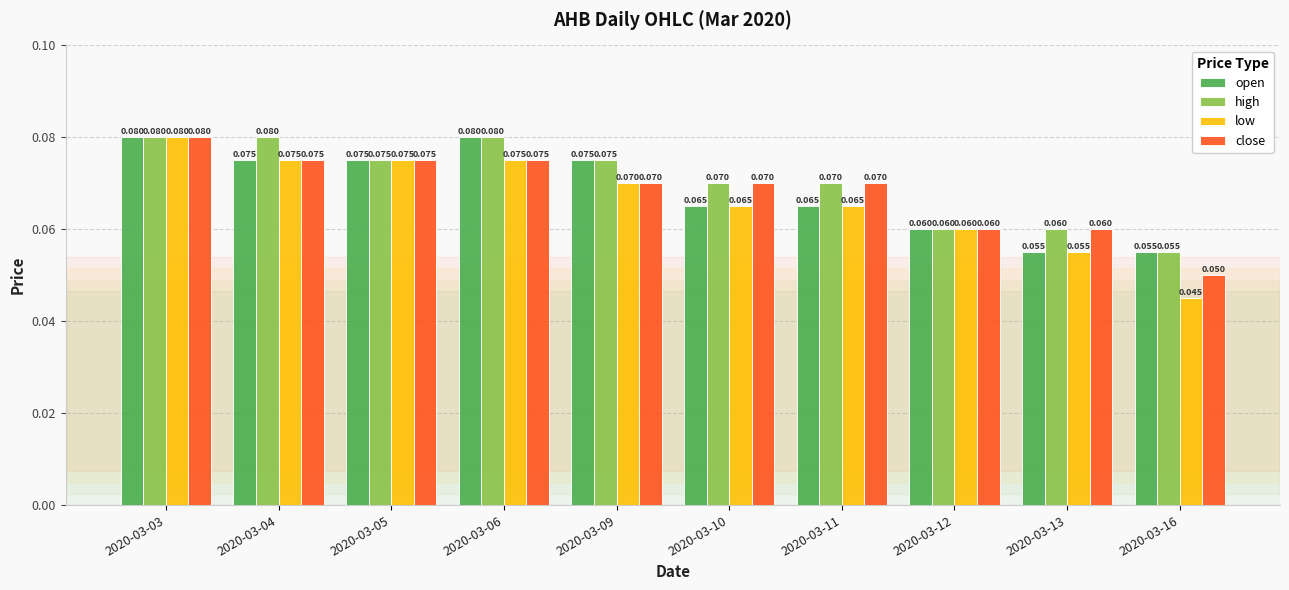

The high series shows 0.0 at 2020-03-11. True or false?

False